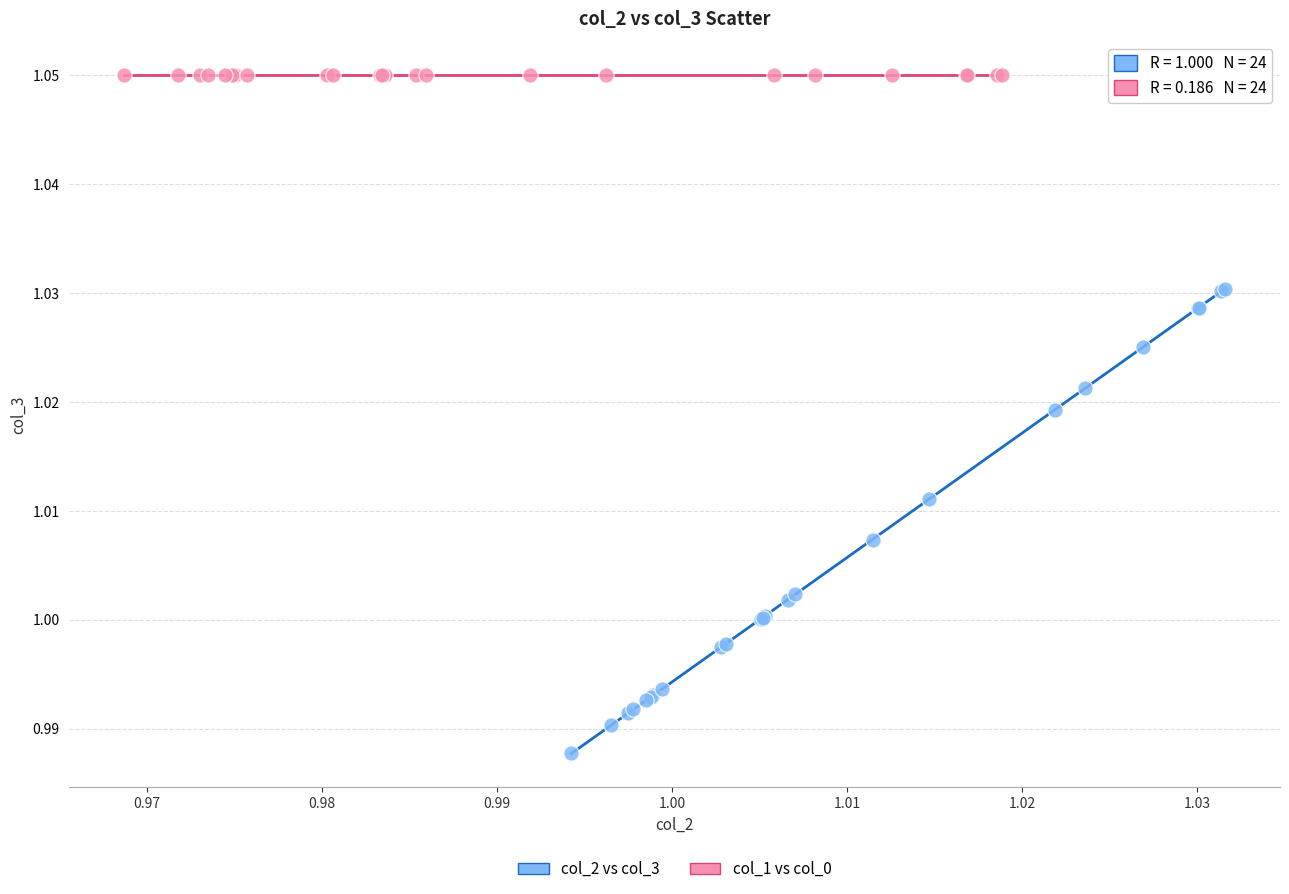

What are all the series names shown in the legend?

col_2 vs col_3, col_1 vs col_0